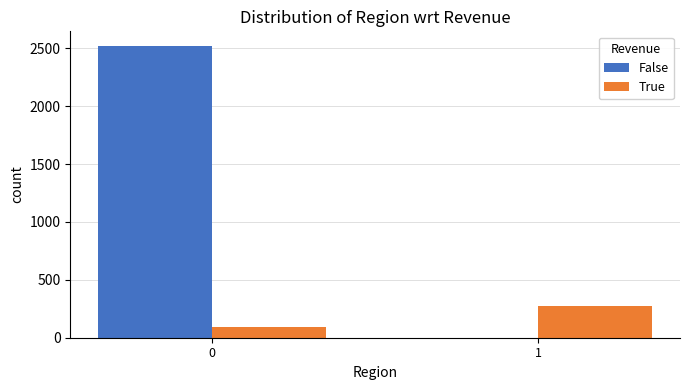

Which series changed the most between 0 and 1?

False